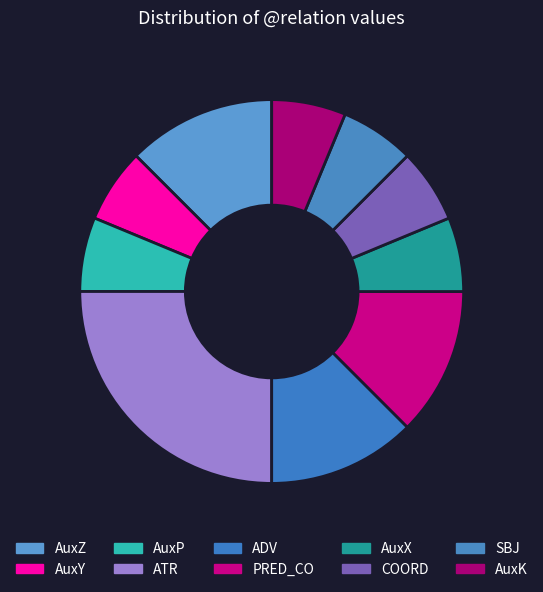

How many slices are in this pie chart?

10